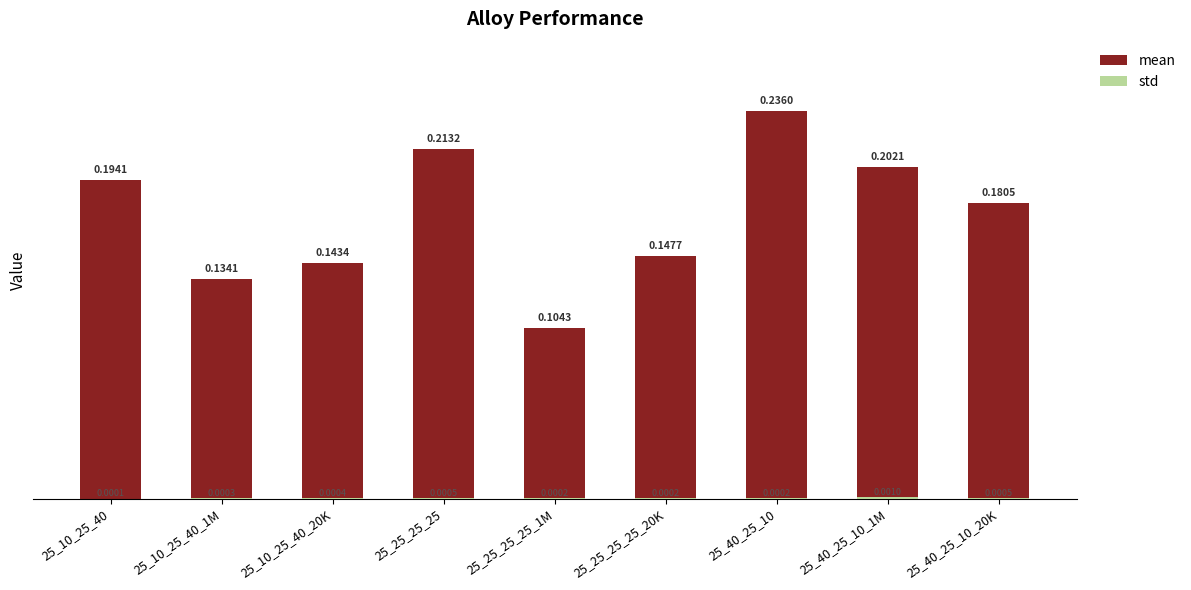

What position from the left is 25_40_25_10_20K?

9